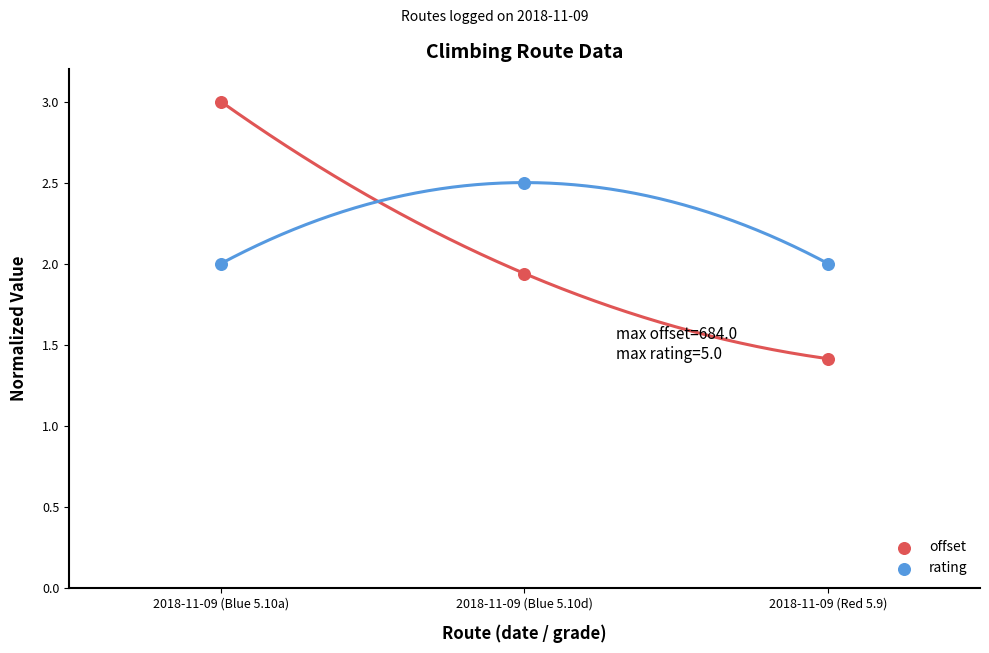

Which series reaches the minimum Y coordinate?

offset